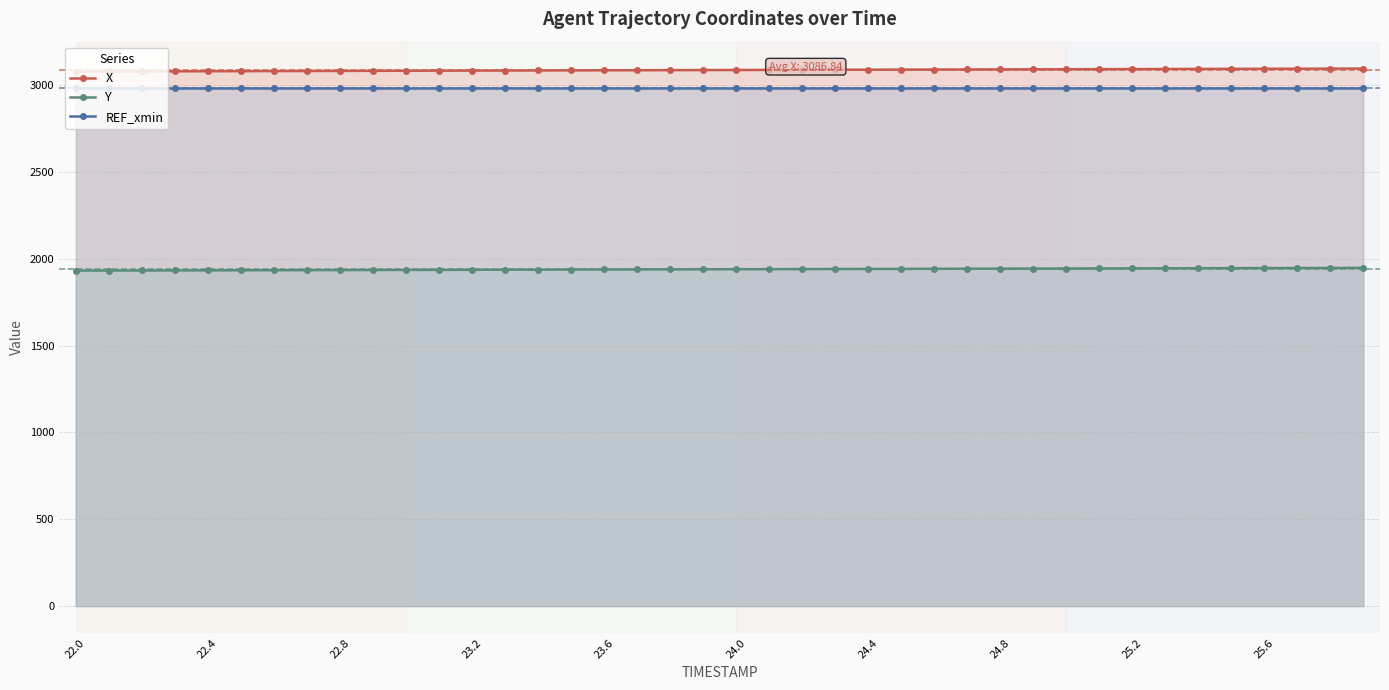

True or false: Y and X intersect in this chart.

False